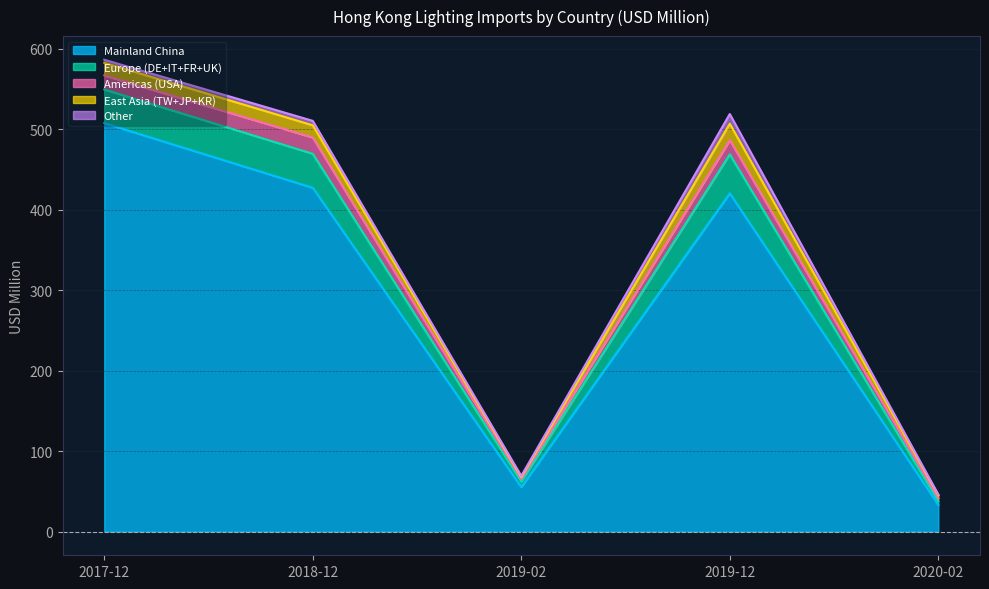

Which category has the lowest value in the Mainland China series?

2020-02